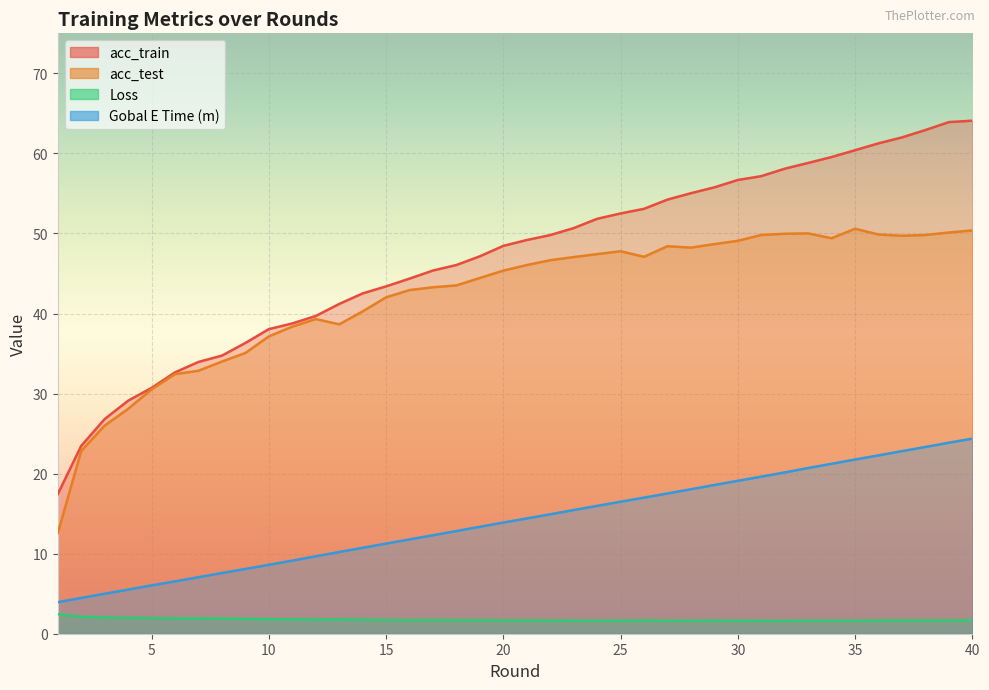

Reading left to right, what are all the values shown in this chart?

acc_train: 1=17.4	2=23.5	3=26.8	4=29.1	5=30.7	6=32.6	7=34.0	8=34.7	9=36.3	10=38.0	11=38.8	12=39.7	13=41.2	14=42.5	15=43.4	16=44.4	17=45.4	18=46.1	19=47.1	20=48.5	21=49.2	22=49.8	23=50.7	24=51.8	25=52.5	26=53.1	27=54.2	28=55.0	29=55.8	30=56.7	31=57.2	32=58.1	33=58.8	34=59.5	35=60.4	36=61.3	37=62.0	38=62.9	39=63.9	40=64.1
acc_test: 1=12.6	2=22.8	3=26.0	4=28.1	5=30.5	6=32.4	7=32.9	8=34.0	9=35.1	10=37.1	11=38.4	12=39.3	13=38.6	14=40.3	15=42.0	16=42.9	17=43.3	18=43.5	19=44.4	20=45.4	21=46.0	22=46.7	23=47.0	24=47.4	25=47.8	26=47.1	27=48.4	28=48.2	29=48.7	30=49.1	31=49.8	32=50.0	33=50.0	34=49.4	35=50.6	36=49.9	37=49.7	38=49.8	39=50.1	40=50.4
Loss: 1=2.4	2=2.1	3=2.0	4=2.0	5=1.9	6=1.9	7=1.9	8=1.9	9=1.9	10=1.8	11=1.8	12=1.8	13=1.8	14=1.8	15=1.7	16=1.7	17=1.7	18=1.7	19=1.7	20=1.7	21=1.6	22=1.6	23=1.6	24=1.6	25=1.6	26=1.6	27=1.6	28=1.6	29=1.6	30=1.6	31=1.6	32=1.6	33=1.6	34=1.6	35=1.6	36=1.6	37=1.6	38=1.6	39=1.6	40=1.7
Gobal E Time (m): 1=3.9	2=4.5	3=5.0	4=5.5	5=6.0	6=6.5	7=7.1	8=7.6	9=8.1	10=8.6	11=9.1	12=9.7	13=10.2	14=10.7	15=11.3	16=11.8	17=12.3	18=12.8	19=13.4	20=13.9	21=14.4	22=14.9	23=15.4	24=16.0	25=16.5	26=17.0	27=17.5	28=18.1	29=18.6	30=19.1	31=19.6	32=20.1	33=20.7	34=21.2	35=21.8	36=22.3	37=22.8	38=23.3	39=23.9	40=24.4